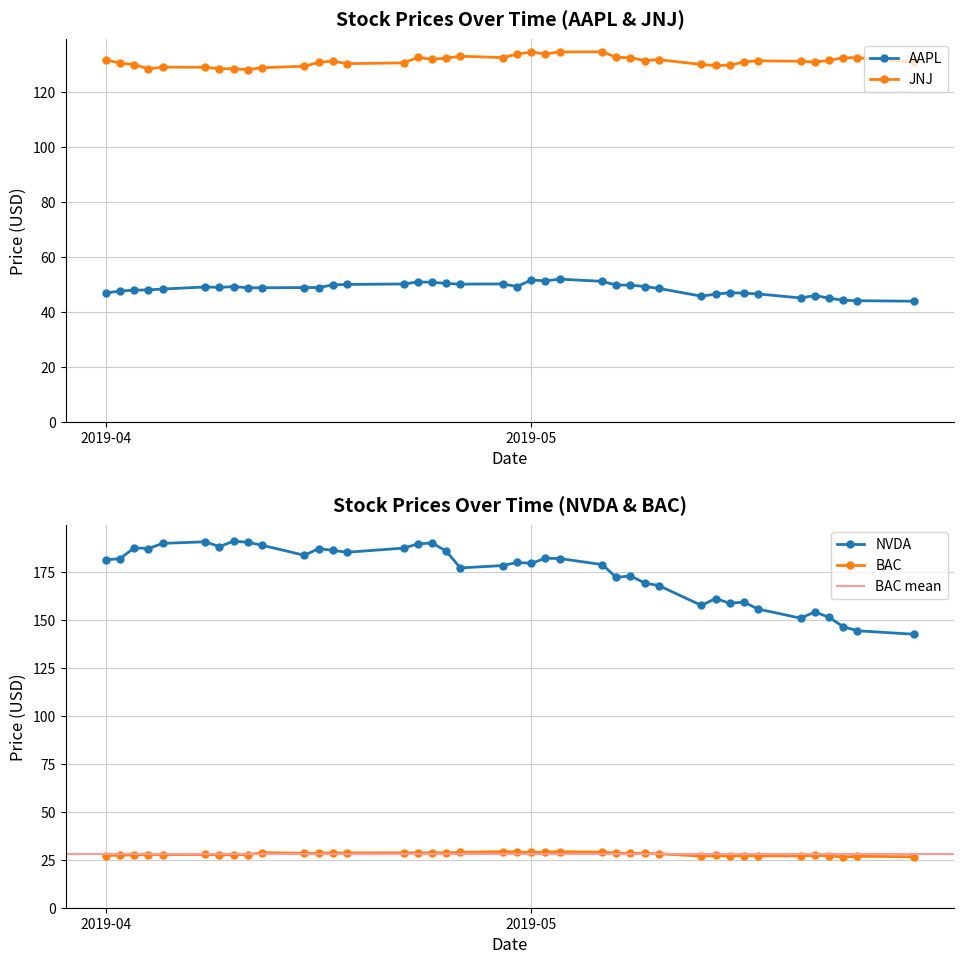

How many lines are shown in the chart?

4